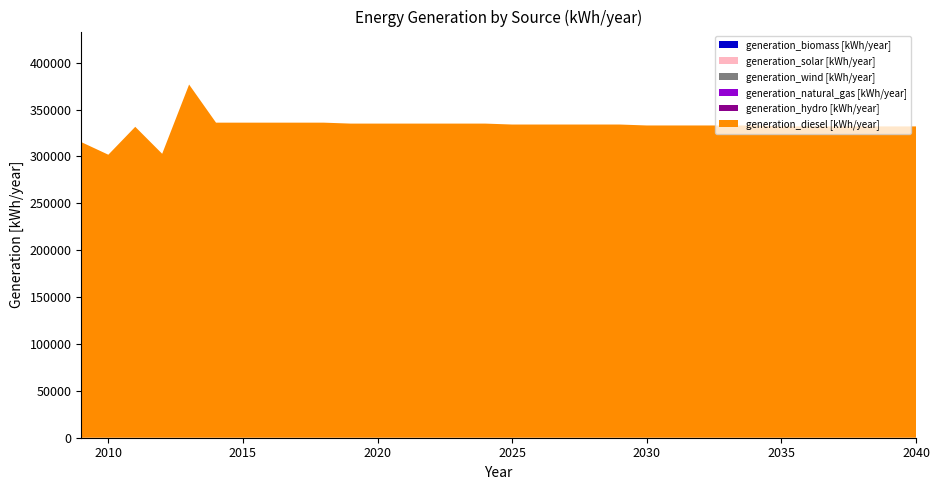

Reading left to right, what are all the values shown in this chart?

generation_diesel [kWh/year]: 2009=315193	2010=301810	2011=331570	2012=302800	2013=376658	2014=336000	2015=336000	2016=336000	2017=336000	2018=336000	2019=335000	2020=335000	2021=335000	2022=335000	2023=335000	2024=335000	2025=334000	2026=334000	2027=334000	2028=334000	2029=334000	2030=333000	2031=333000	2032=333000	2033=333000	2034=333000	2035=332000	2036=332000	2037=332000	2038=332000	2039=332000	2040=332000
generation_biomass [kWh/year]: 2009=0	2010=0	2011=0	2012=0	2013=0	2014=0	2015=0	2016=0	2017=0	2018=0	2019=0	2020=0	2021=0	2022=0	2023=0	2024=0	2025=0	2026=0	2027=0	2028=0	2029=0	2030=0	2031=0	2032=0	2033=0	2034=0	2035=0	2036=0	2037=0	2038=0	2039=0	2040=0
generation_solar [kWh/year]: 2009=0	2010=0	2011=0	2012=0	2013=0	2014=0	2015=0	2016=0	2017=0	2018=0	2019=0	2020=0	2021=0	2022=0	2023=0	2024=0	2025=0	2026=0	2027=0	2028=0	2029=0	2030=0	2031=0	2032=0	2033=0	2034=0	2035=0	2036=0	2037=0	2038=0	2039=0	2040=0
generation_wind [kWh/year]: 2009=0	2010=0	2011=0	2012=0	2013=0	2014=0	2015=0	2016=0	2017=0	2018=0	2019=0	2020=0	2021=0	2022=0	2023=0	2024=0	2025=0	2026=0	2027=0	2028=0	2029=0	2030=0	2031=0	2032=0	2033=0	2034=0	2035=0	2036=0	2037=0	2038=0	2039=0	2040=0
generation_natural_gas [kWh/year]: 2009=0	2010=0	2011=0	2012=0	2013=0	2014=0	2015=0	2016=0	2017=0	2018=0	2019=0	2020=0	2021=0	2022=0	2023=0	2024=0	2025=0	2026=0	2027=0	2028=0	2029=0	2030=0	2031=0	2032=0	2033=0	2034=0	2035=0	2036=0	2037=0	2038=0	2039=0	2040=0
generation_hydro [kWh/year]: 2009=0	2010=0	2011=0	2012=0	2013=0	2014=0	2015=0	2016=0	2017=0	2018=0	2019=0	2020=0	2021=0	2022=0	2023=0	2024=0	2025=0	2026=0	2027=0	2028=0	2029=0	2030=0	2031=0	2032=0	2033=0	2034=0	2035=0	2036=0	2037=0	2038=0	2039=0	2040=0